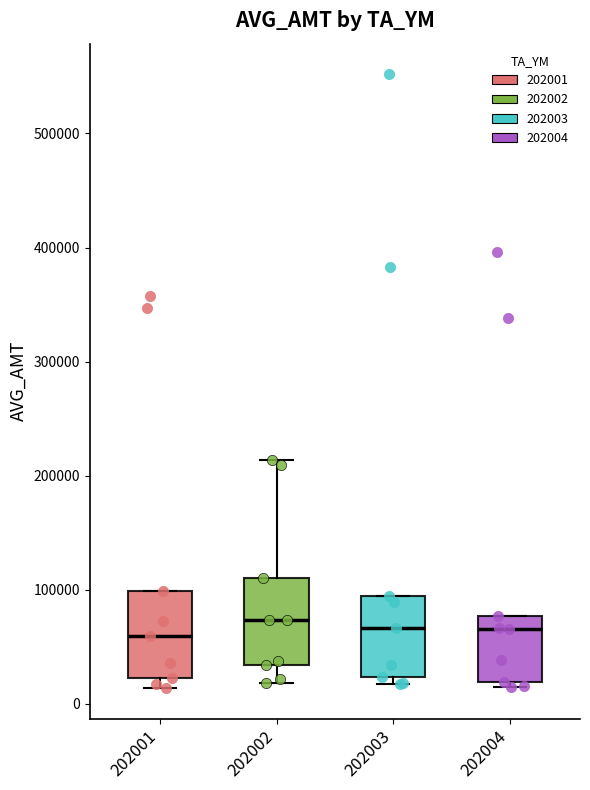

Reading left to right, read every box against the y-axis: the position of its median line, the range the box covers, and the ends of its whiskers. The values are not printed on the chart, so give them approximately, as read against the axis.

202001: median 60000, box 20000 to 100000, whiskers 10000 to 100000
202002: median 70000, box 30000 to 110000, whiskers 20000 to 210000
202003: median 70000, box 20000 to 90000, whiskers 20000 (just below the box's lower edge) to 90000
202004: median 70000, box 20000 to 80000, whiskers 10000 to 80000